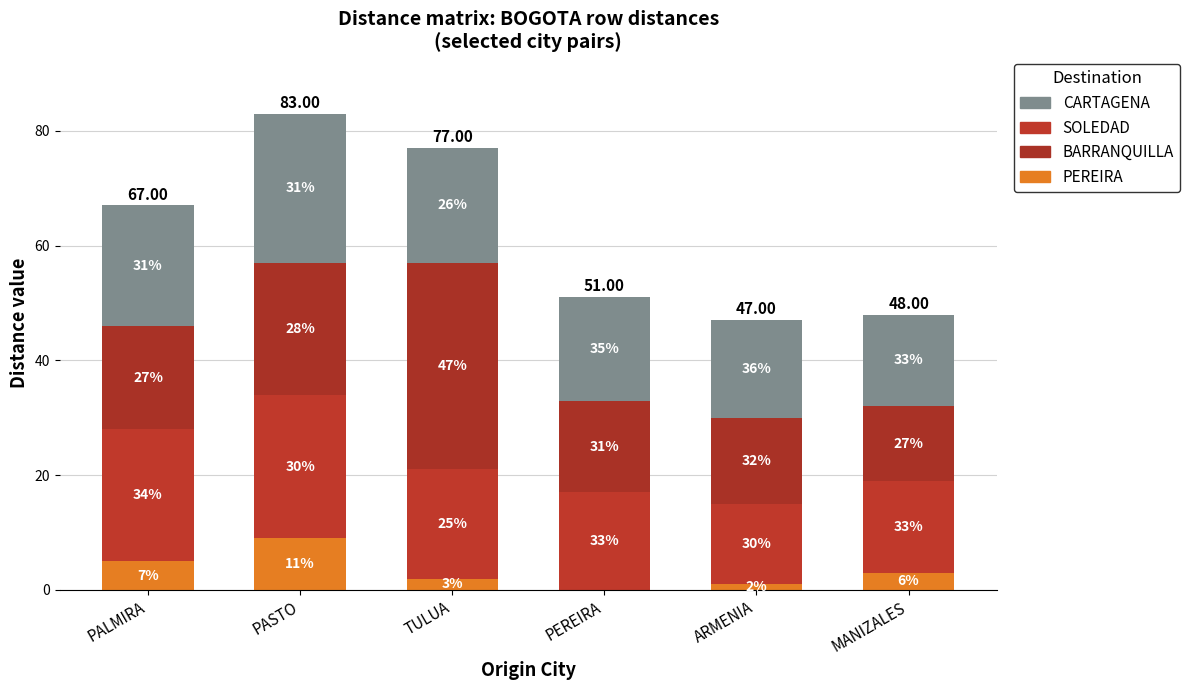

Are the bars grouped side by side (vs. stacked)?

No